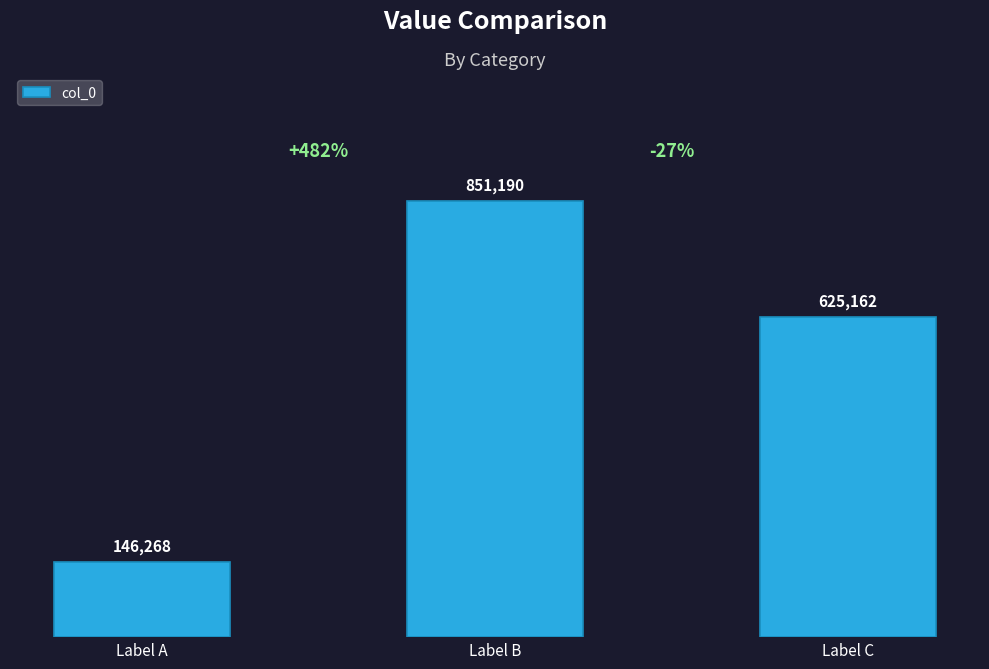

At which category does the chart reach its minimum across all series?

Label A